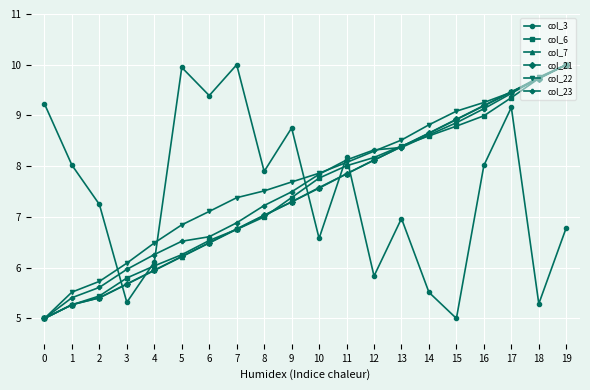

Which series changed the most between 2 and 5?

col_3